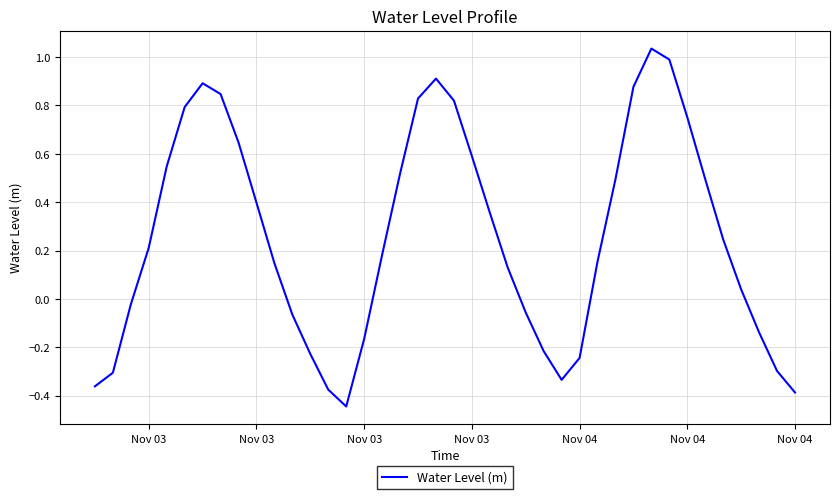

What is the difference between the maximum and minimum values?

1.5